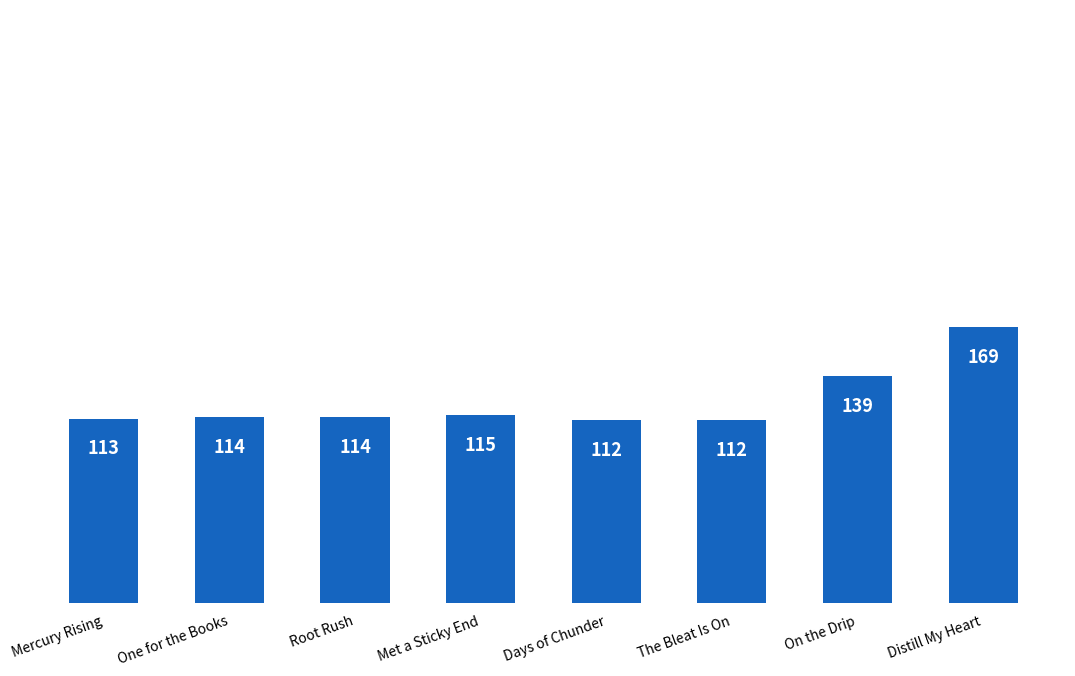

Where is the data nearest to the value 140?

On the Drip